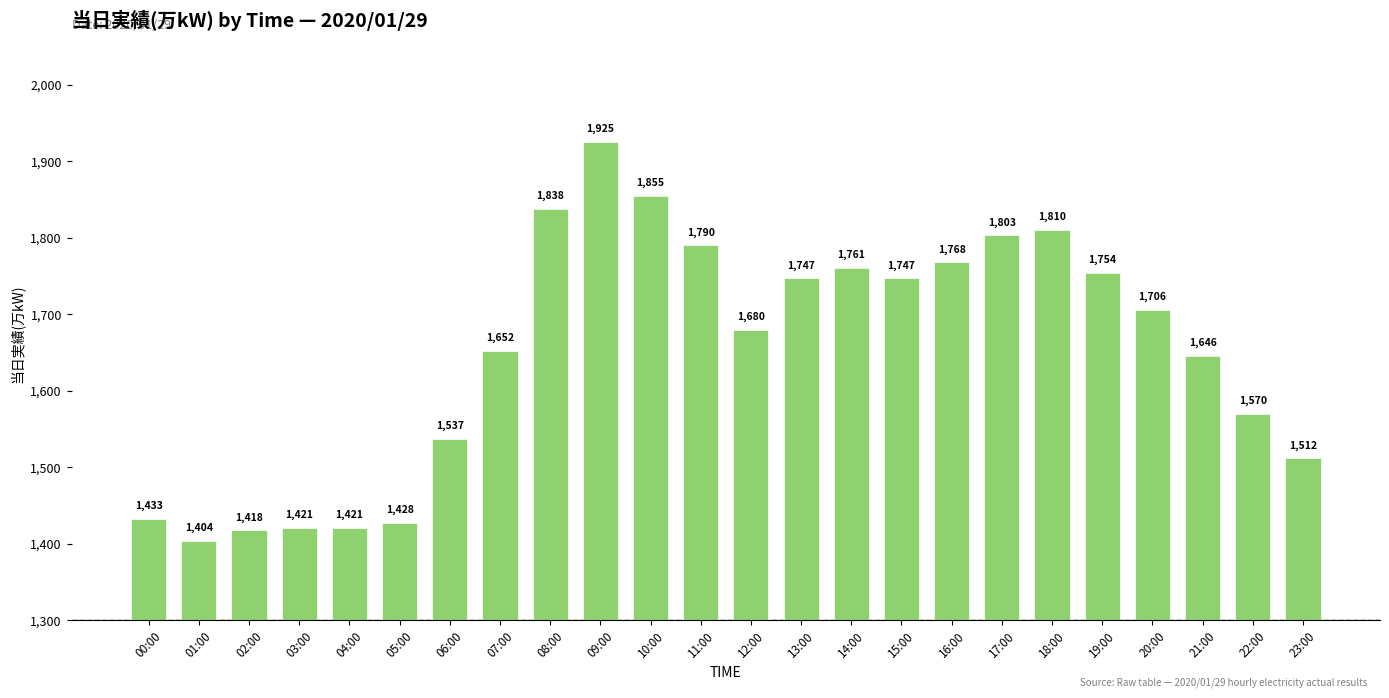

At which label is the value closest to 1664?

07:00